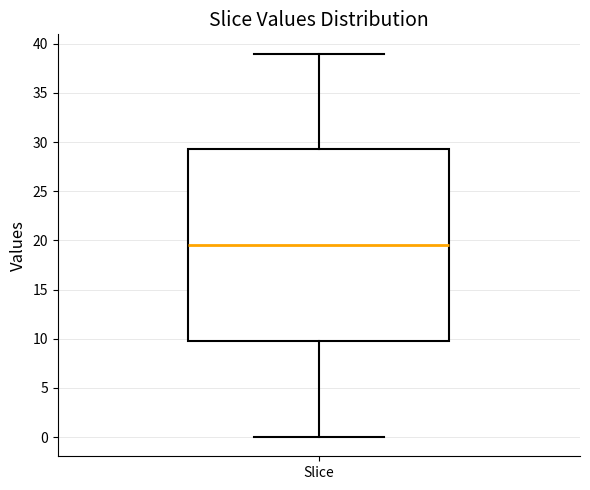

Transcribe this box plot: give where the median line is, the range the box spans, and where the two whiskers end, as read against the y-axis. The values are not printed on the chart, so give them approximately, as read against the axis.

median 19.5, box 10.0 to 29.5, whiskers 0.0 to 39.0